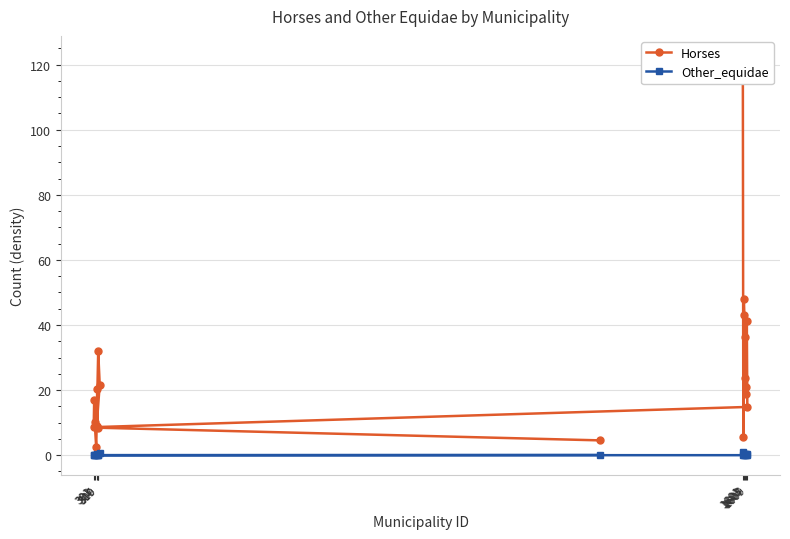

What position from the right is 310?

6